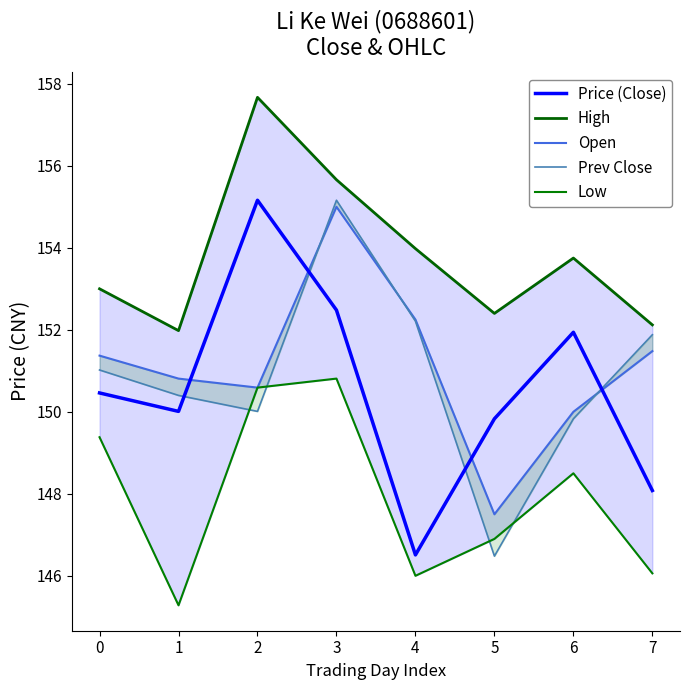

What are all the series names shown in the legend?

Price (Close), High, Open, Prev Close, Low